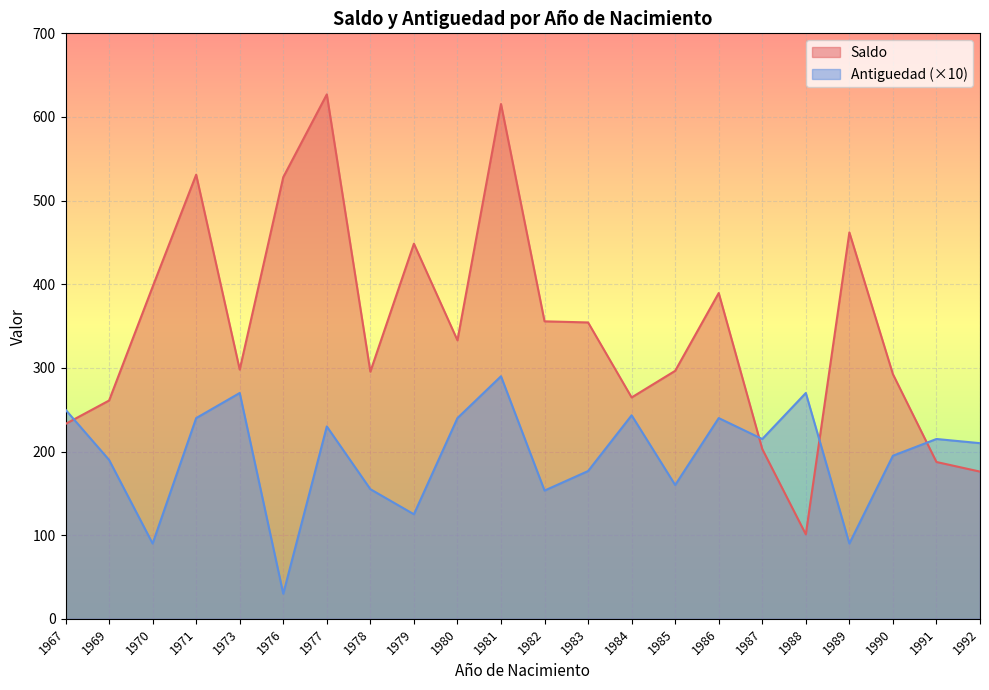

How many lines are shown in the chart?

2